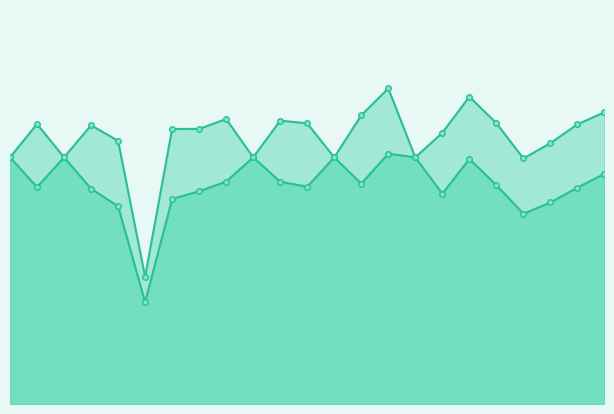

Which label corresponds to the largest value in the chart?

14